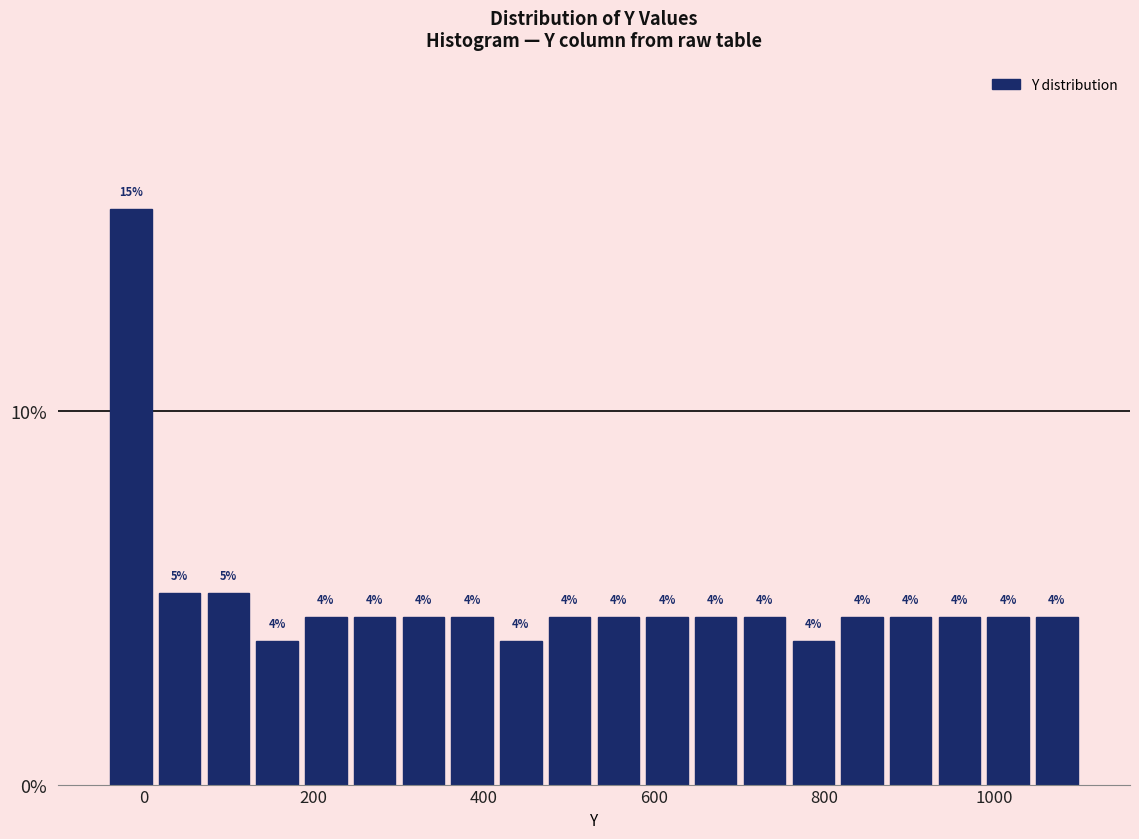

Read against the x-axis, roughly where is the centre of the tallest bar?

-20